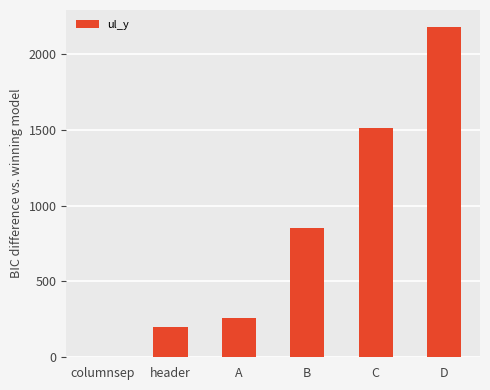

True or false: the data shows 2368 at C.

False